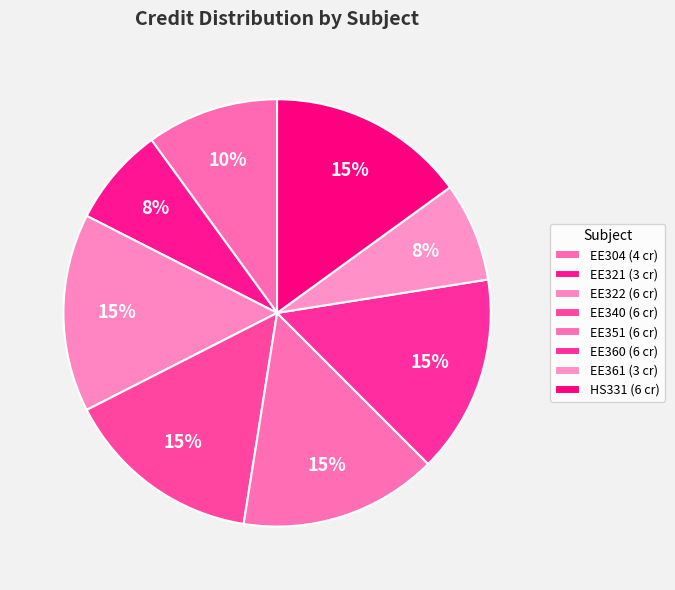

What percentage is NOT represented by HS331?

85.0%